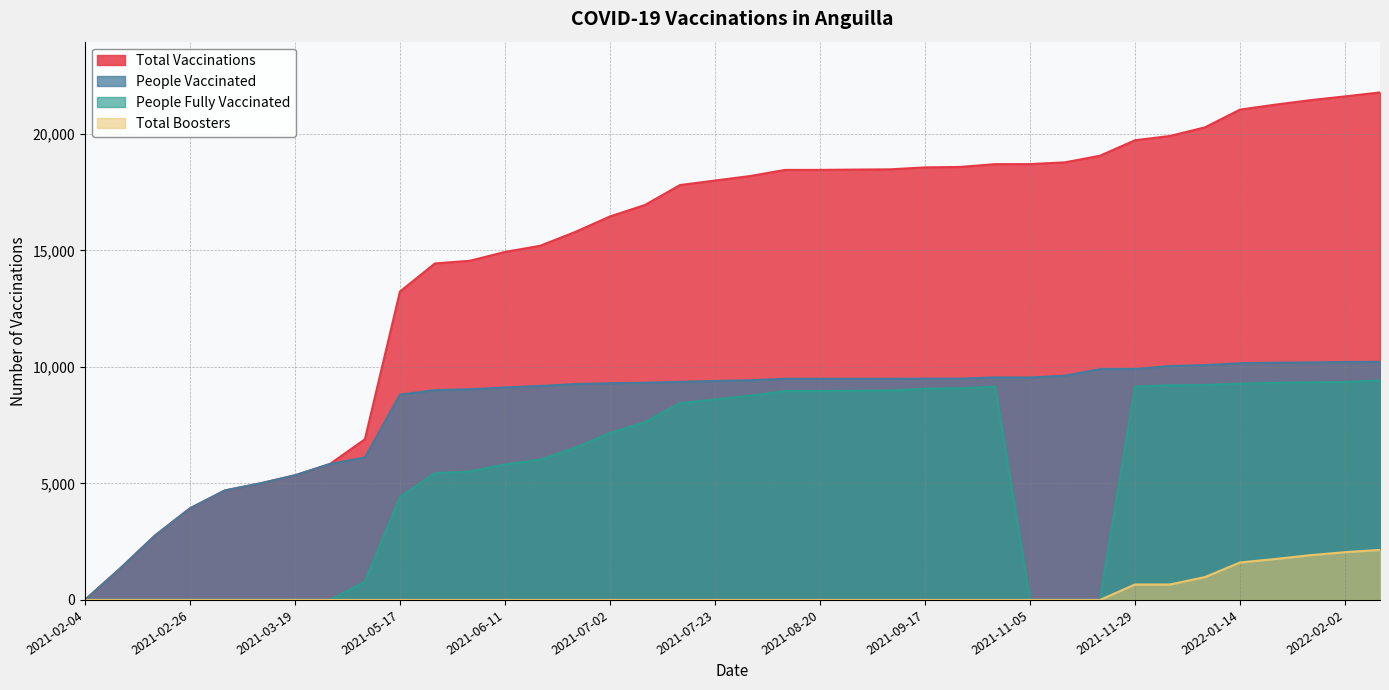

Reading left to right, what are all the values shown in this chart?

total_vaccinations: 2021-02-04=0	2021-02-13=1341	2021-02-14=2762	2021-02-26=3929	2021-03-09=4700	2021-03-13=5000	2021-03-19=5348	2021-04-12=5835	2021-04-22=6898	2021-05-17=13235	2021-05-28=14443	2021-06-04=14557	2021-06-11=14937	2021-06-18=15198	2021-06-25=15789	2021-07-02=16460	2021-07-09=16951	2021-07-16=17807	2021-07-23=18001	2021-07-30=18193	2021-08-06=18457	2021-08-20=18458	2021-09-03=18471	2021-09-10=18481	2021-09-17=18565	2021-09-24=18584	2021-10-01=18704	2021-11-05=18706	2021-11-12=18782	2021-11-19=19066	2021-11-29=19730	2021-12-01=19914	2021-12-08=20284	2022-01-14=21046	2022-01-21=21256	2022-01-28=21449	2022-02-02=21612	2022-02-09=21783
people_vaccinated: 2021-02-04=0	2021-02-13=1341	2021-02-14=2762	2021-02-26=3929	2021-03-09=4700	2021-03-13=5000	2021-03-19=5348	2021-04-12=5835	2021-04-22=6115	2021-05-17=8811	2021-05-28=9004	2021-06-04=9044	2021-06-11=9119	2021-06-18=9183	2021-06-25=9264	2021-07-02=9300	2021-07-09=9321	2021-07-16=9362	2021-07-23=9398	2021-07-30=9428	2021-08-06=9492	2021-08-20=9493	2021-09-03=9493	2021-09-10=9493	2021-09-17=9498	2021-09-24=9498	2021-10-01=9548	2021-11-05=9548	2021-11-12=9624	2021-11-19=9906	2021-11-29=9911	2021-12-01=10038	2021-12-08=10079	2022-01-14=10157	2022-01-21=10182	2022-01-28=10193	2022-02-02=10211	2022-02-09=10218
people_fully_vaccinated: 2021-02-04=0	2021-02-13=0	2021-02-14=0	2021-02-26=0	2021-03-09=0	2021-03-13=0	2021-03-19=0	2021-04-12=0	2021-04-22=783	2021-05-17=4424	2021-05-28=5439	2021-06-04=5513	2021-06-11=5818	2021-06-18=6015	2021-06-25=6525	2021-07-02=7160	2021-07-09=7630	2021-07-16=8445	2021-07-23=8603	2021-07-30=8765	2021-08-06=8965	2021-08-20=8965	2021-09-03=8978	2021-09-10=8988	2021-09-17=9067	2021-09-24=9086	2021-10-01=9156	2021-11-05=0	2021-11-12=0	2021-11-19=0	2021-11-29=9156	2021-12-01=9213	2021-12-08=9223	2022-01-14=9282	2022-01-21=9318	2022-01-28=9336	2022-02-02=9351	2022-02-09=9418
total_boosters: 2021-02-04=0	2021-02-13=0	2021-02-14=0	2021-02-26=0	2021-03-09=0	2021-03-13=0	2021-03-19=0	2021-04-12=0	2021-04-22=0	2021-05-17=0	2021-05-28=0	2021-06-04=0	2021-06-11=0	2021-06-18=0	2021-06-25=0	2021-07-02=0	2021-07-09=0	2021-07-16=0	2021-07-23=0	2021-07-30=0	2021-08-06=0	2021-08-20=0	2021-09-03=0	2021-09-10=0	2021-09-17=0	2021-09-24=0	2021-10-01=0	2021-11-05=0	2021-11-12=0	2021-11-19=0	2021-11-29=663	2021-12-01=663	2021-12-08=982	2022-01-14=1607	2022-01-21=1756	2022-01-28=1920	2022-02-02=2050	2022-02-09=2147